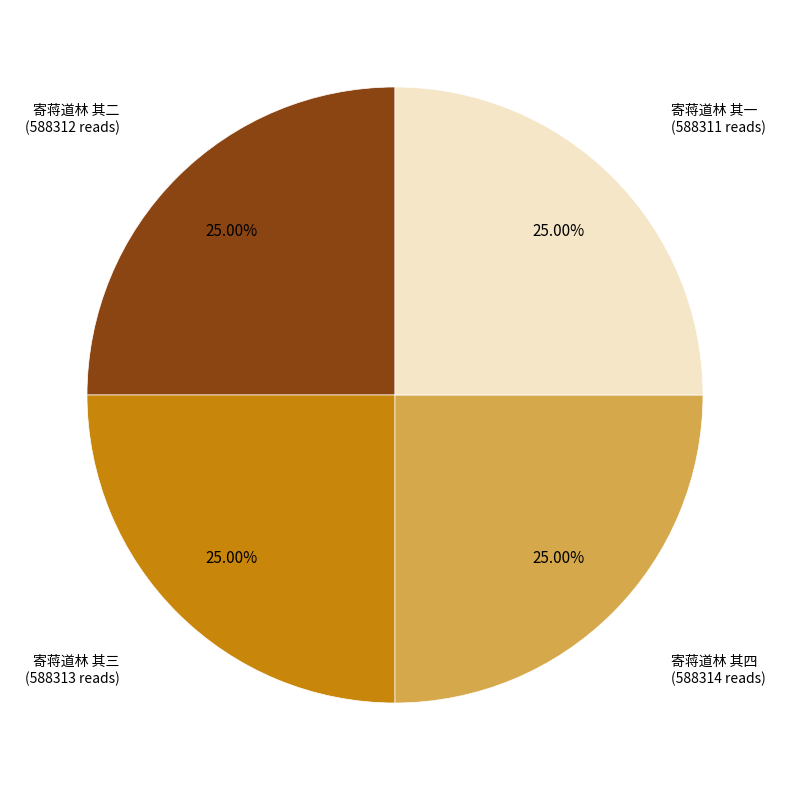

To the nearest percent, what percentage of the pie is 寄蒋道林 其四?

25%